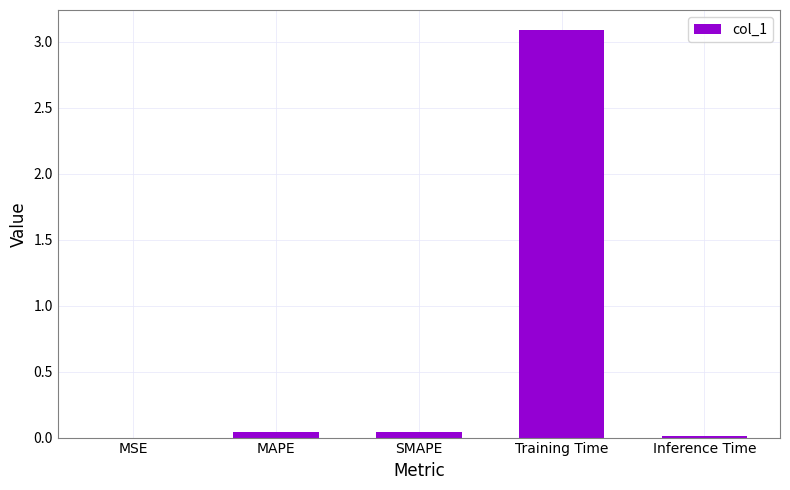

What is the maximum value shown in the chart?

3.1